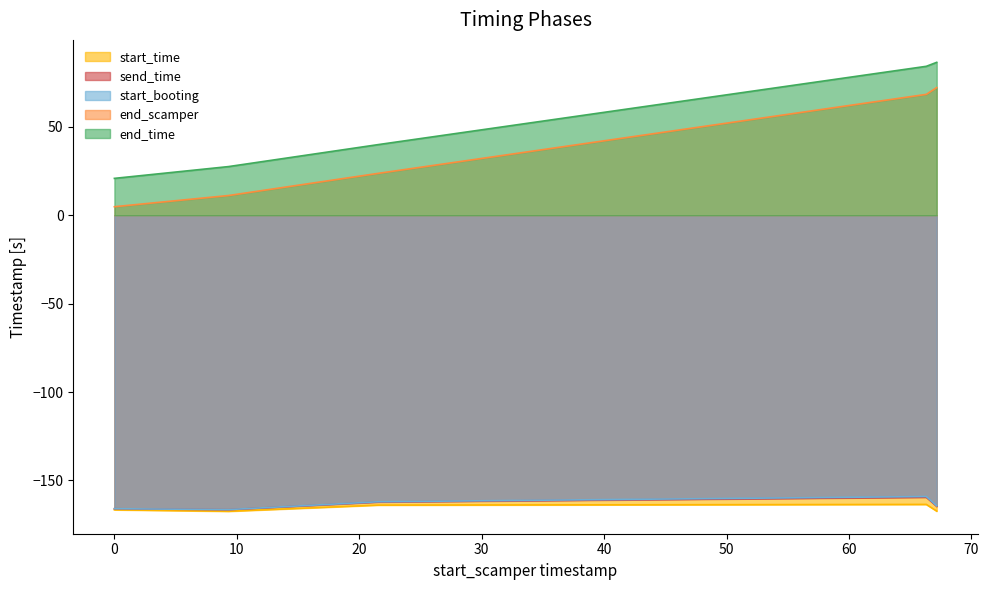

What is the greatest value displayed?

86.4